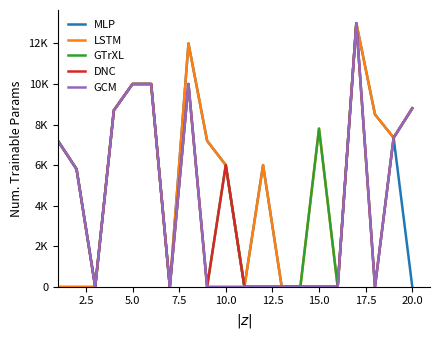

Does the chart have visible grid lines?

No